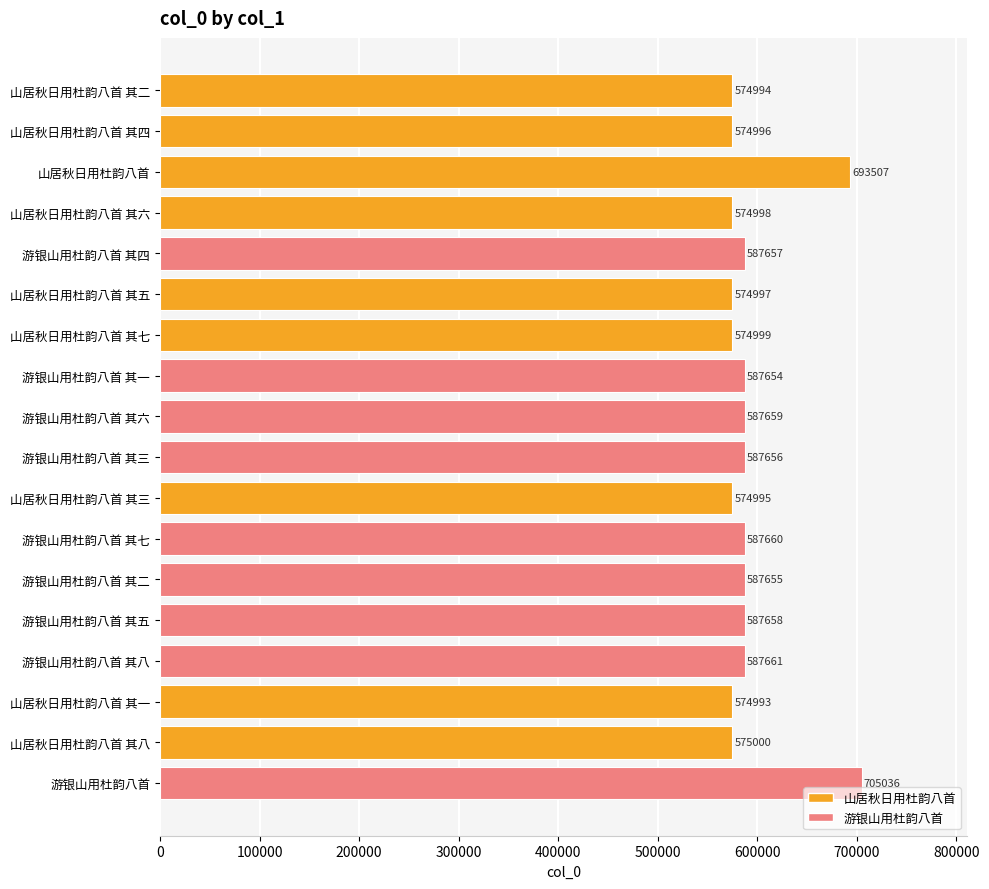

What is the label of the 8th bar from the bottom?

山居秋日用杜韵八首 其三